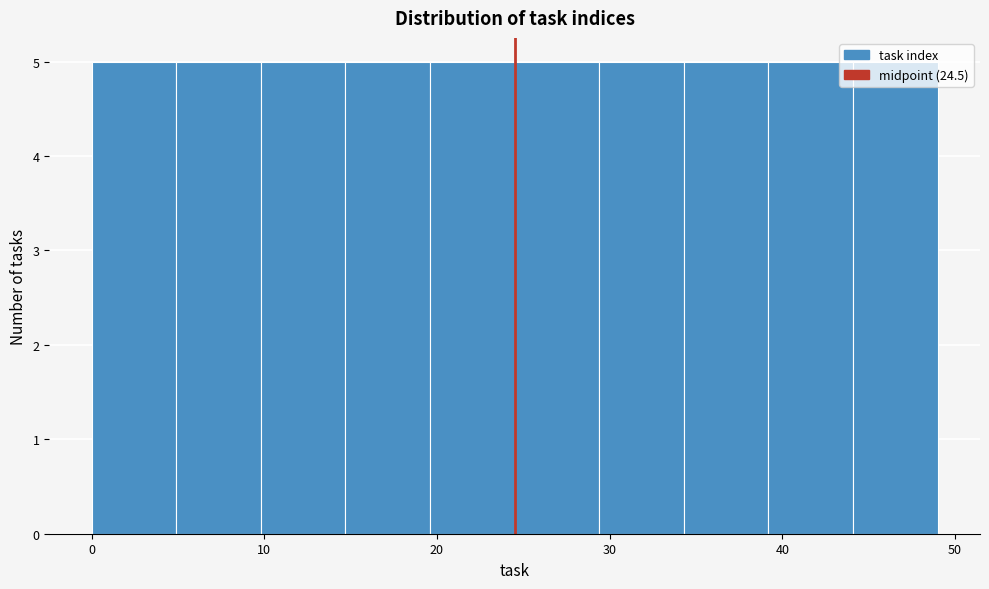

Reading left to right, list every bar in this chart as the range it spans on the x-axis followed by its height. Neither the bar edges nor the heights are printed on the chart, so give them approximately, as read against the axes.

0.0 to 4.9: 5
4.9 to 9.8: 5
9.8 to 14.7: 5
14.7 to 19.6: 5
19.6 to 24.5: 5
24.5 to 29.4: 5
29.4 to 34.3: 5
34.3 to 39.2: 5
39.2 to 44.1: 5
44.1 to 49.0: 5